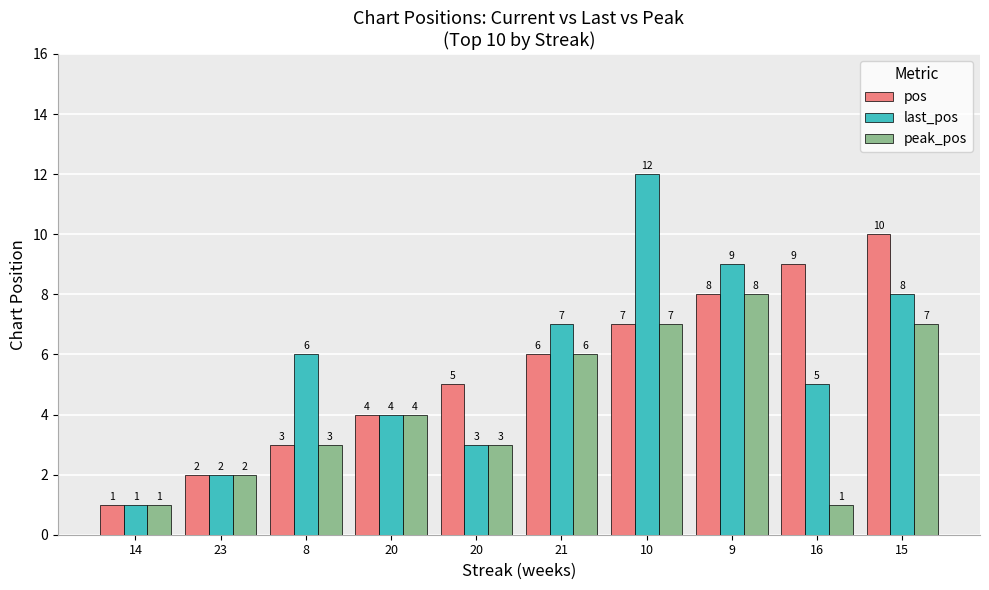

Which series has the widest spread of values?

last_pos